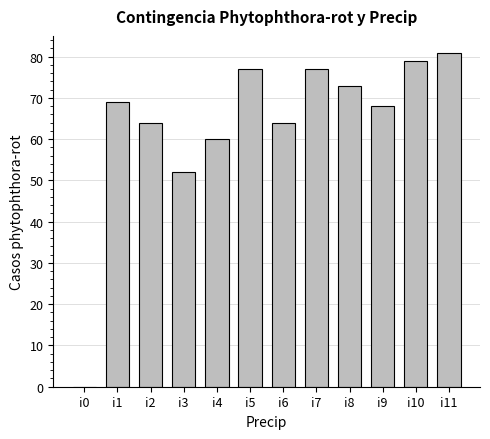

What is the approximate value at i4, to the nearest 5?

60